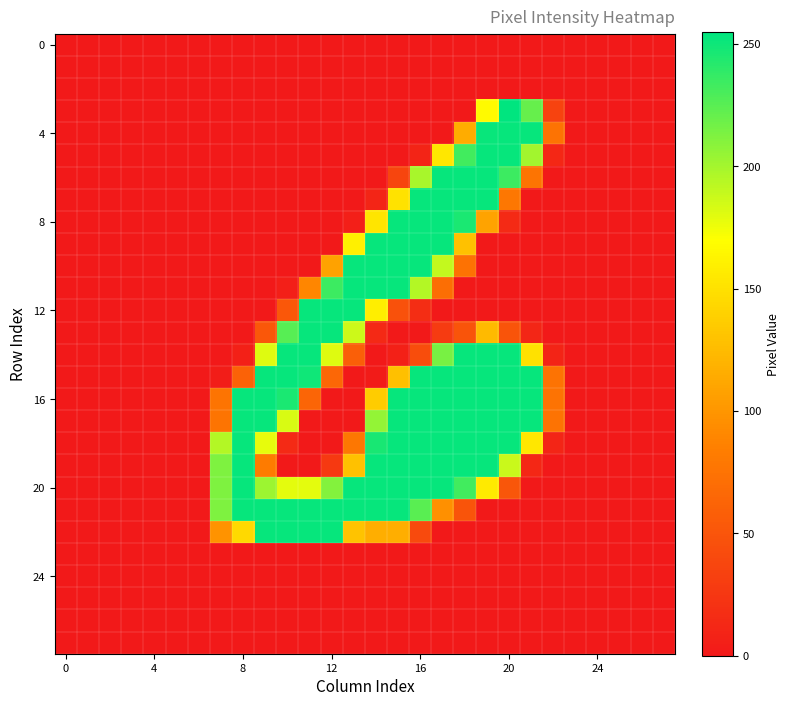

At how many categories does at least one series exceed 19?

16